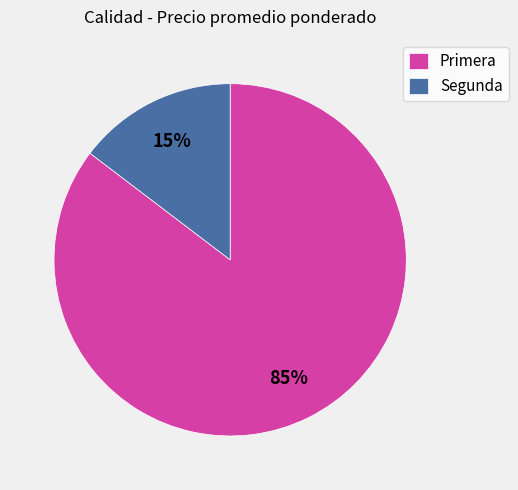

What percentage is the Segunda slice, to the nearest percent?

15%